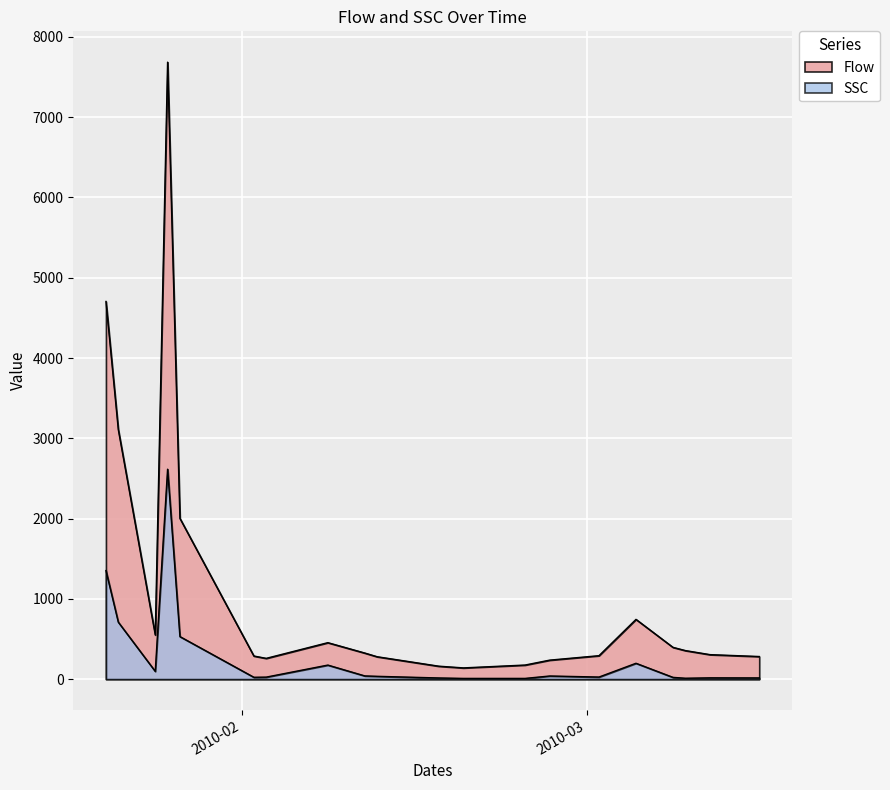

In Flow, how many points are lower than both neighbors (excluding endpoints)?

3